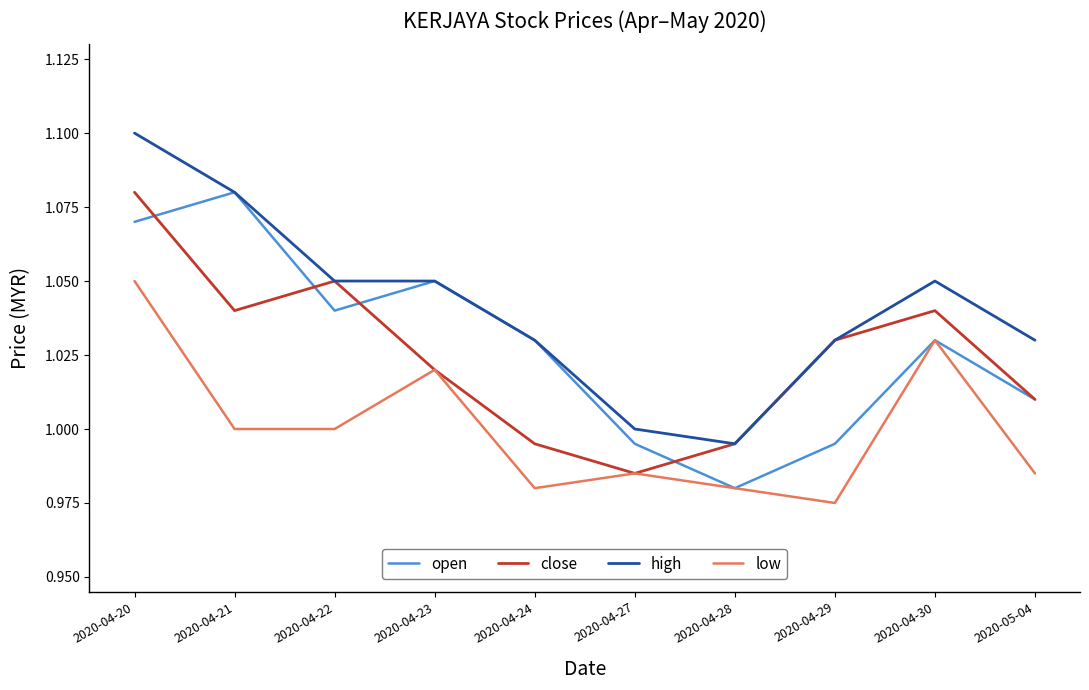

What position from the right is 2020-04-22?

8